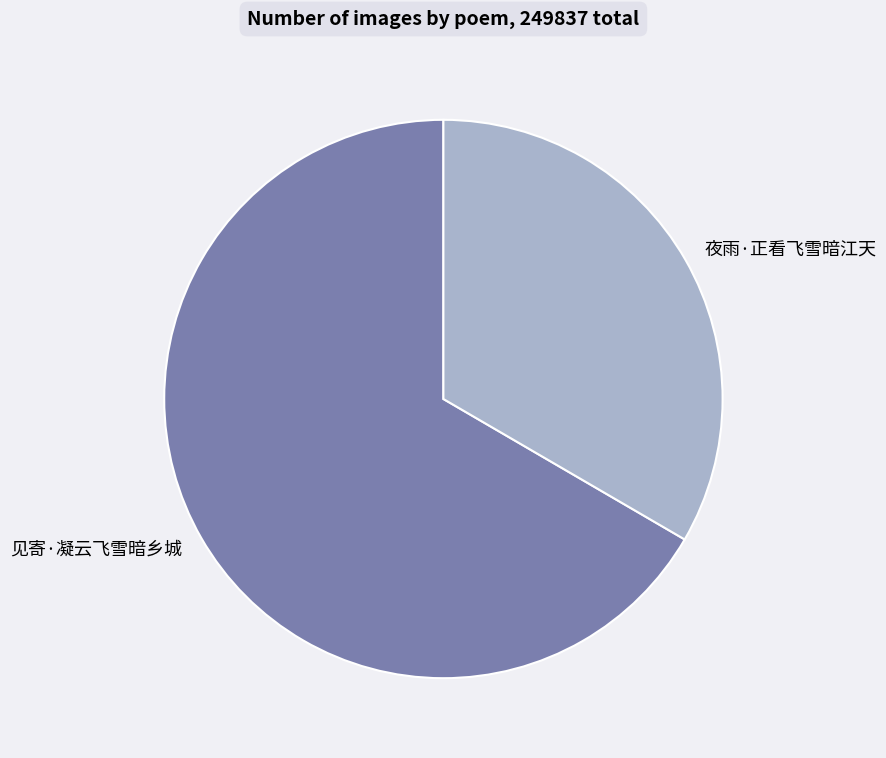

Is it true that 见寄·凝云飞雪暗乡城 is 75% of the pie?

False